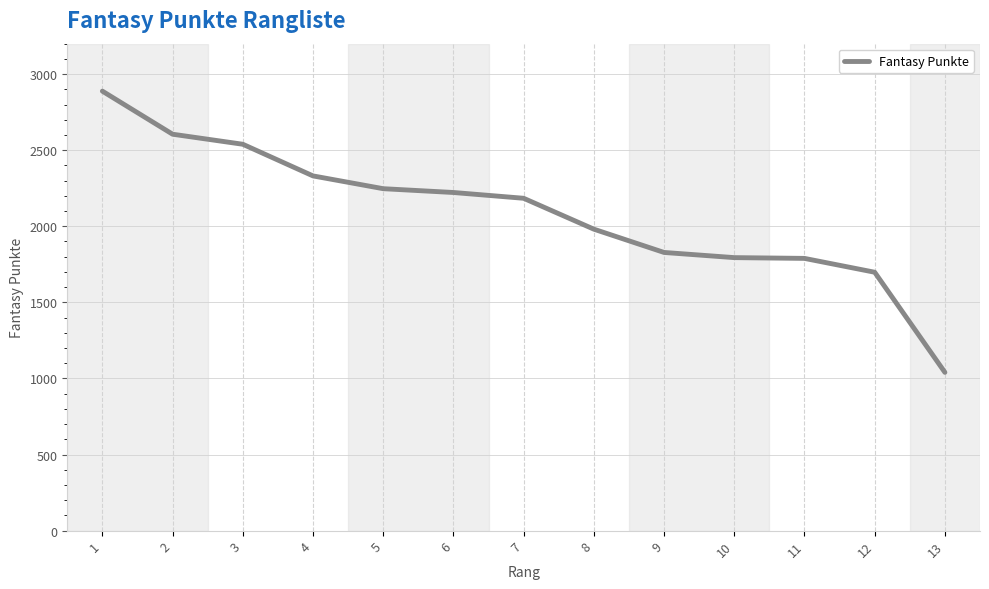

What is the smallest value displayed?

1040